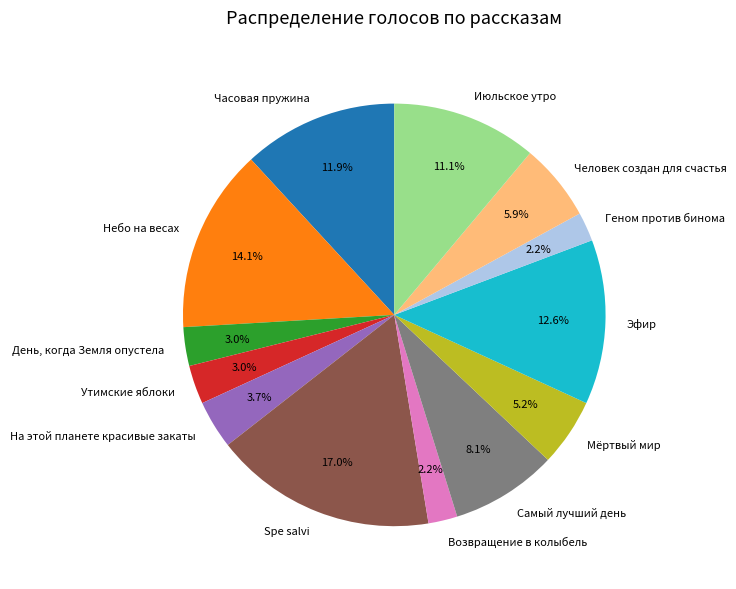

True or false: На этой планете красивые закаты accounts for 4% of the total.

True